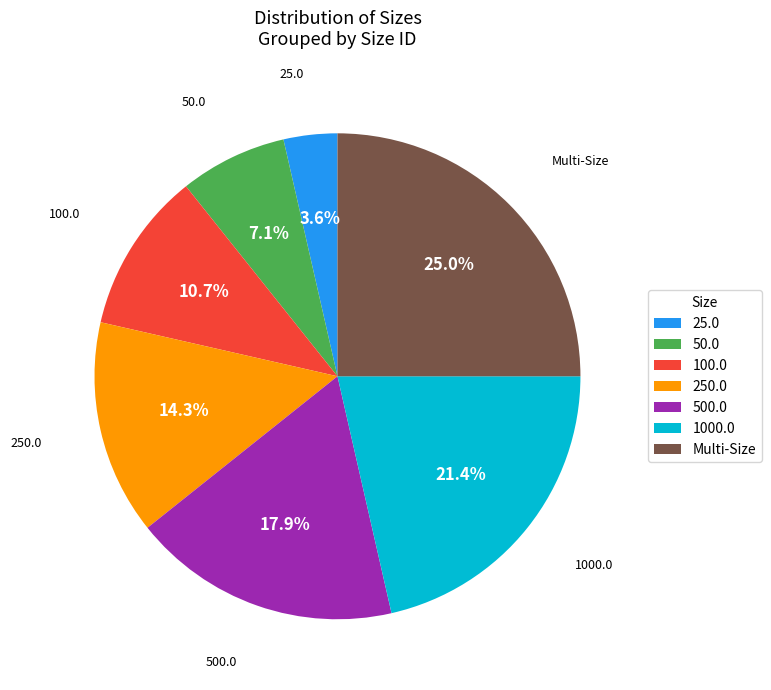

The 100.0 slice represents 11% of the pie. True or false?

True